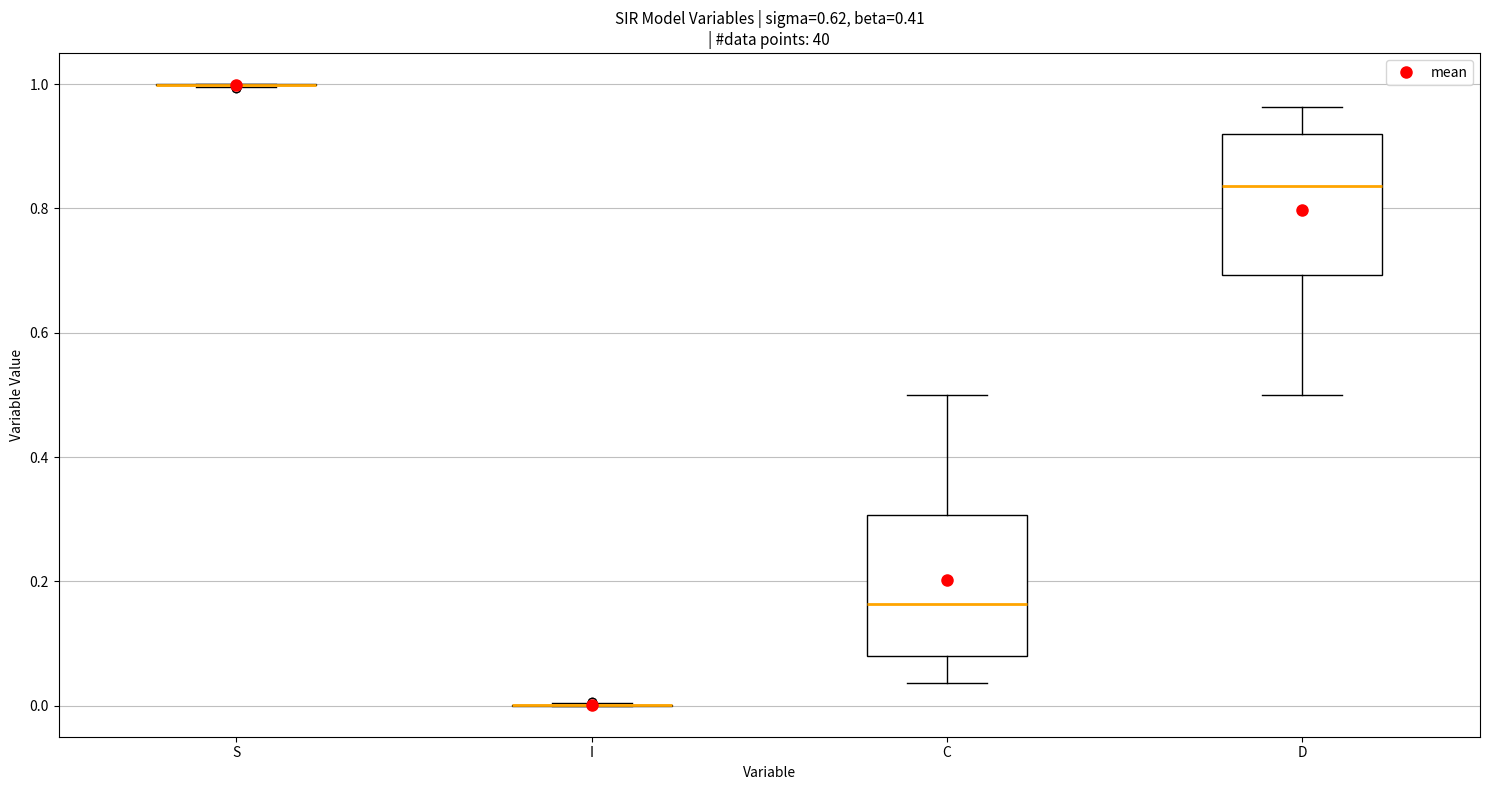

Reading left to right, read every box against the y-axis: the position of its median line, the range the box covers, and the ends of its whiskers. The values are not printed on the chart, so give them approximately, as read against the axis.

S: box collapsed to a line at 1.00, whiskers 1.00 to 1.00
I: box collapsed to a line at 0.00, whiskers 0.00 to 0.00
C: median 0.16, box 0.08 to 0.30, whiskers 0.04 to 0.50
D: median 0.84, box 0.70 to 0.92, whiskers 0.50 to 0.96